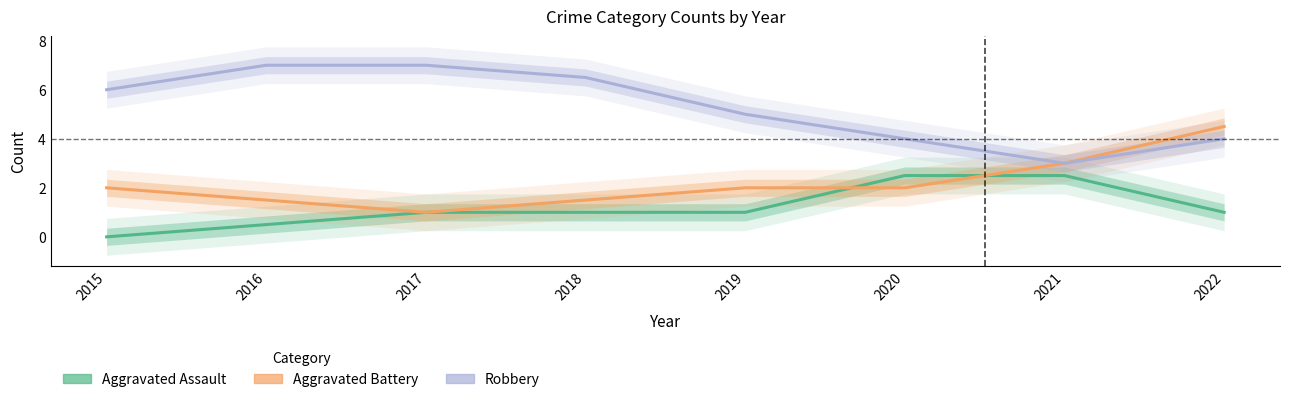

What is the value of the Aggravated Battery point at the 5th from the left?

2.0